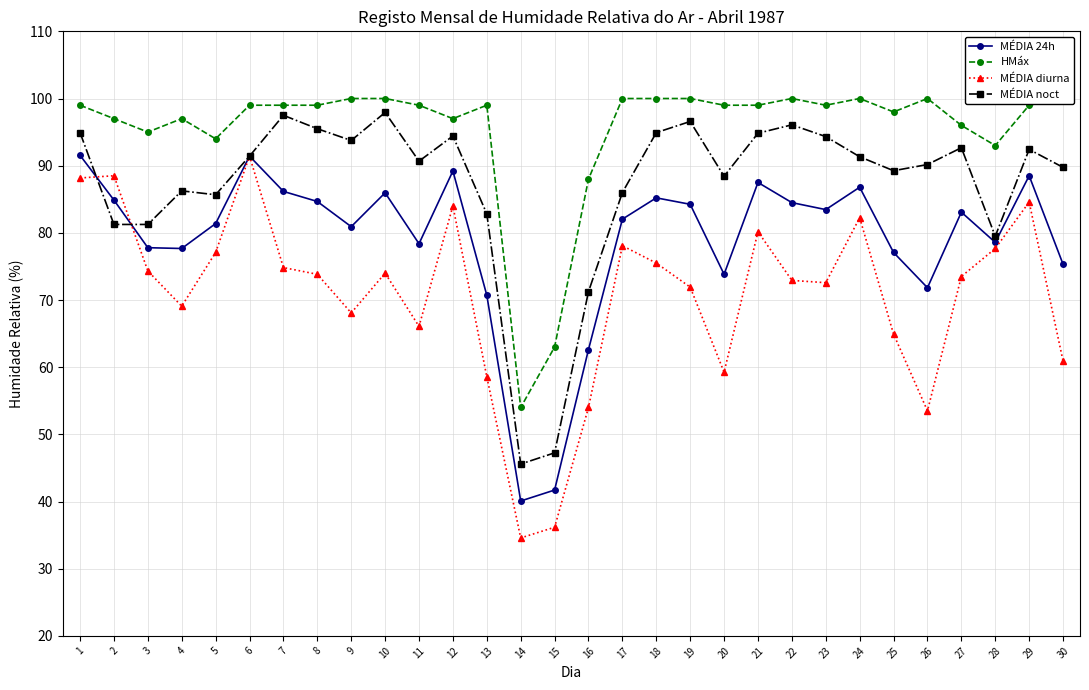

At 26, list the series in order from smallest to largest.

MÉDIA diurna, MÉDIA 24h, MÉDIA noct, HMáx